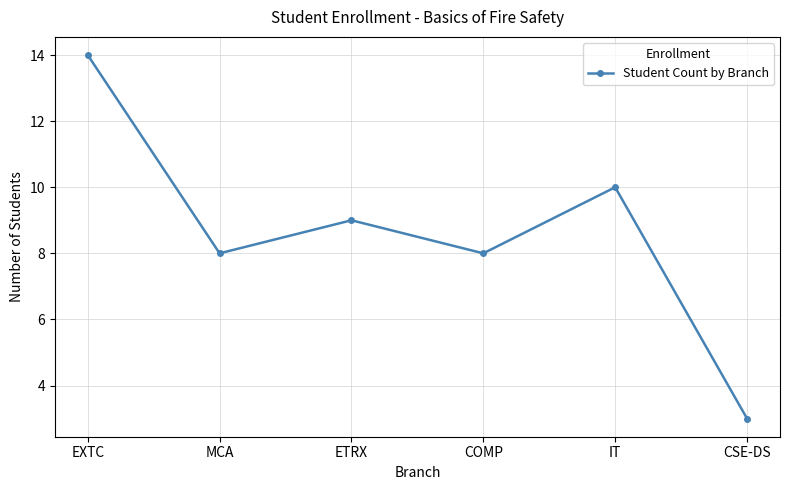

At which category does the data reach its first local valley?

MCA